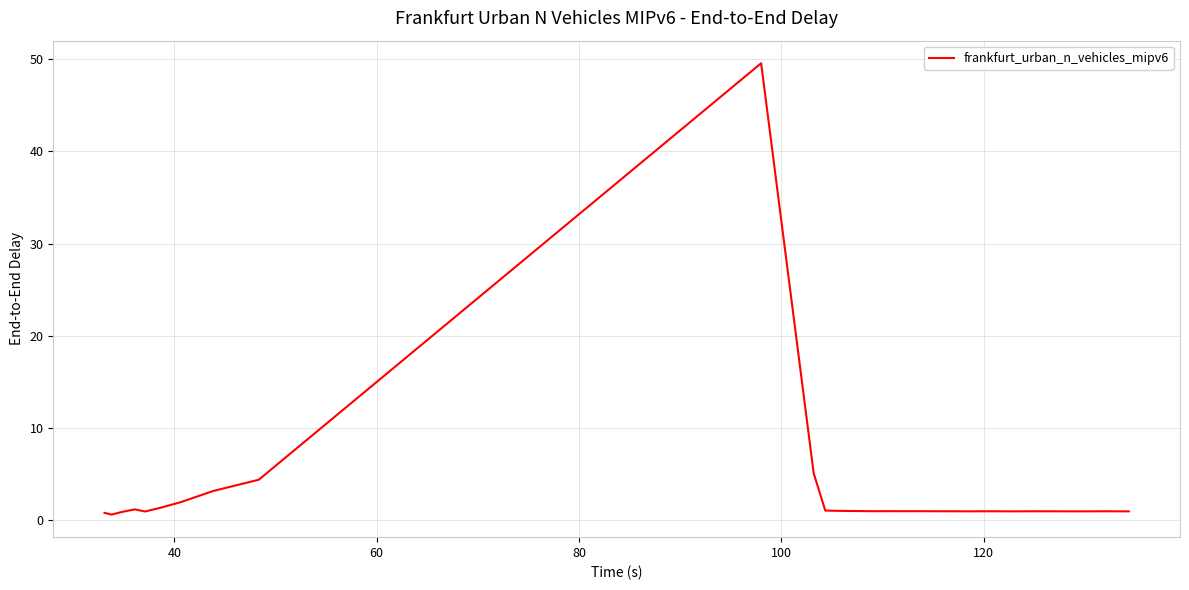

What is the difference between the maximum and minimum values?

48.9